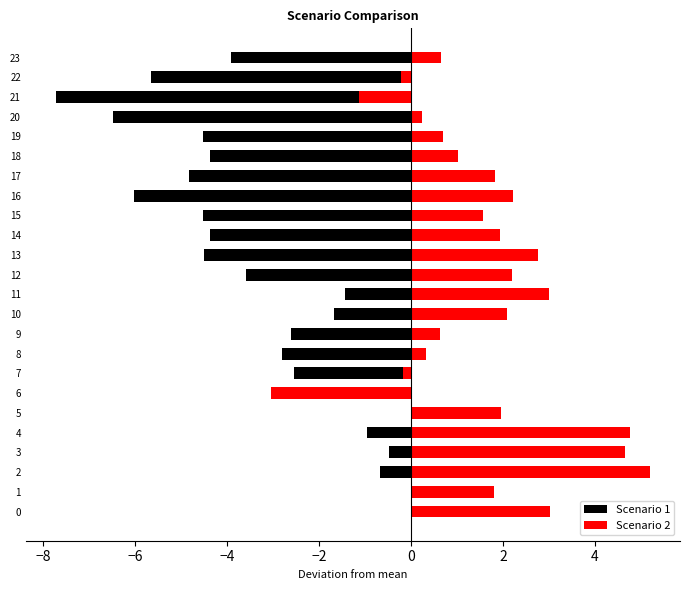

The value of Scenario 1 at 8 is -2.8. True or false?

True